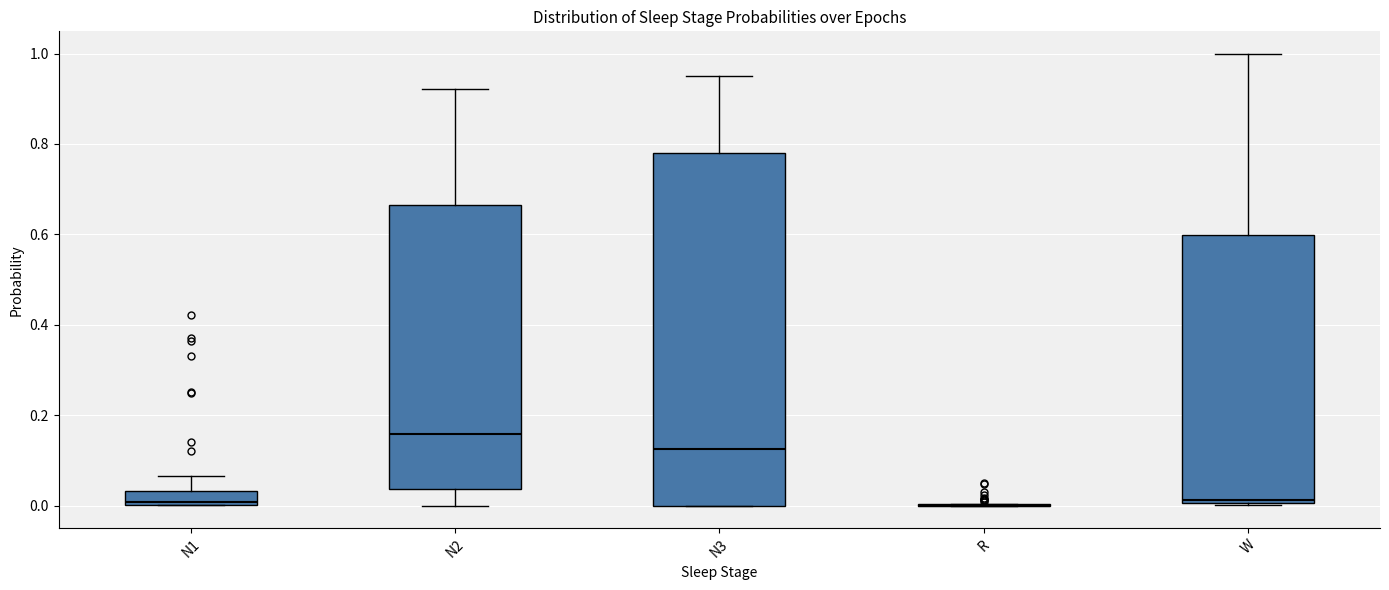

Where does the upper whisker of the box for N1 end on the y-axis? The values are not printed on the chart, so give them approximately, as read against the axis.

0.06